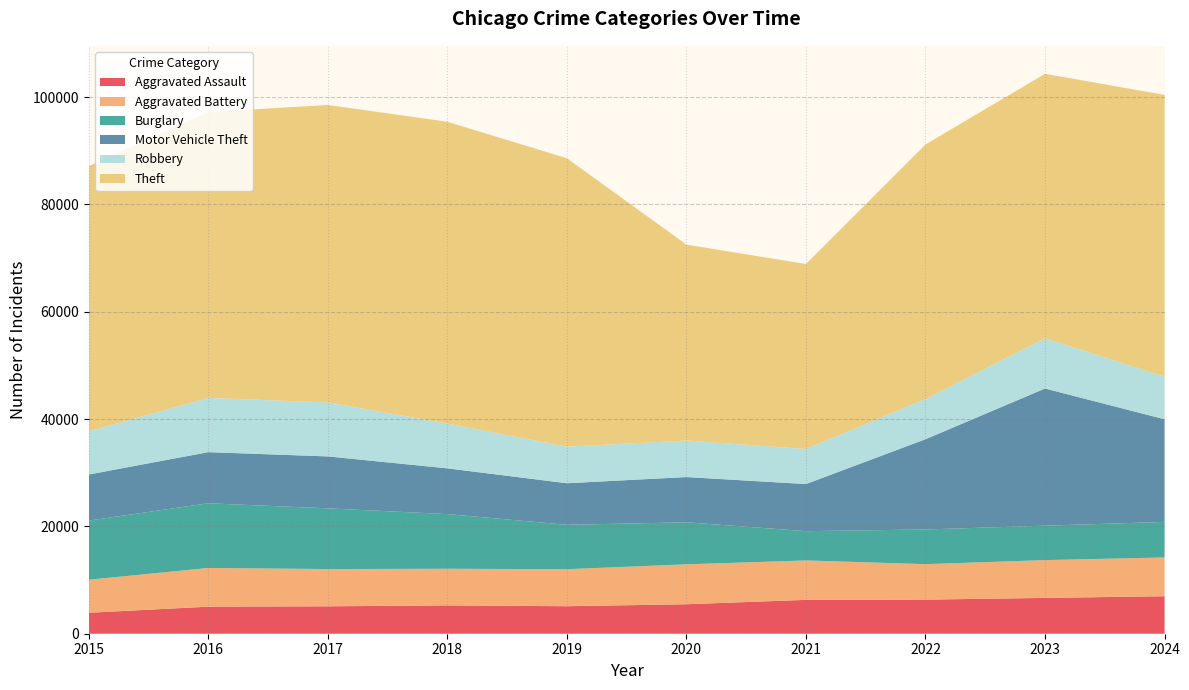

Reading left to right, extract all data points from this chart.

Aggravated Assault: 3906	5043	5109	5279	5124	5495	6309	6356	6674	6989
Aggravated Battery: 6157	7210	6942	6826	6899	7438	7348	6610	7044	7225
Burglary: 11022	12058	11311	10189	8279	7832	5457	6463	6416	6629
Motor Vehicle Theft: 8585	9526	9679	8521	7738	8429	8775	16816	25562	19119
Robbery: 8053	10104	10068	8340	6819	6804	6539	7479	9361	7953
Theft: 49410	53253	55427	56242	53743	36507	34466	47446	49279	52498